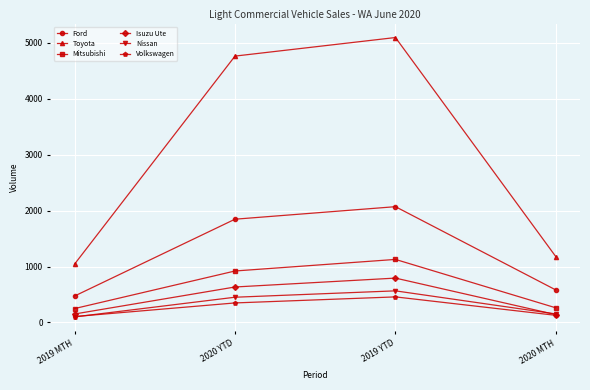

What is the sum of the Toyota values at 2020 MTH and 2019 YTD?

6268